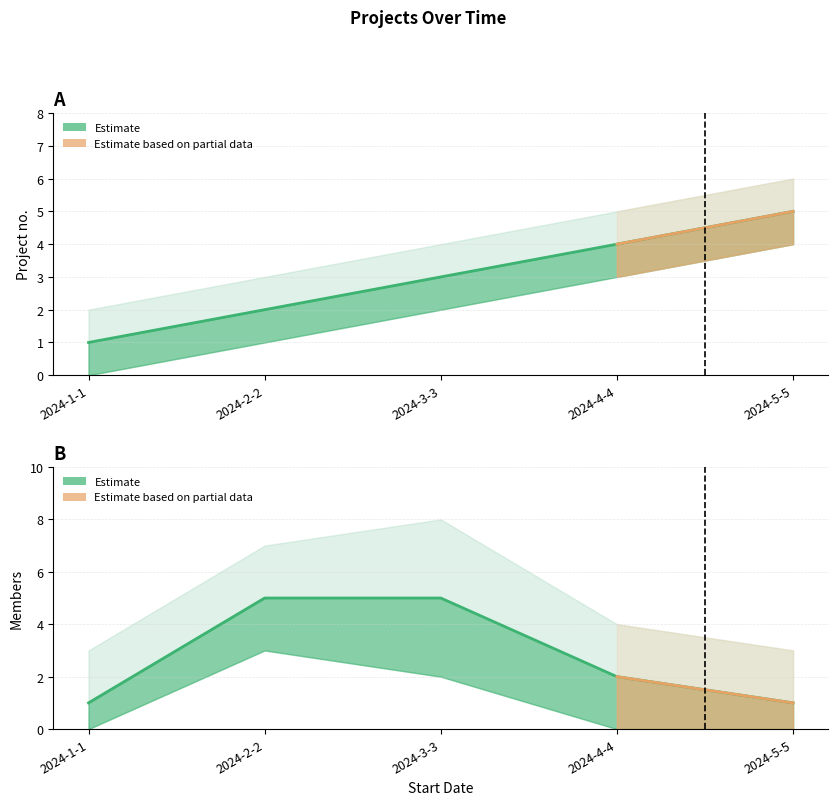

True or false: members has more than 2 points higher than both neighbors.

False